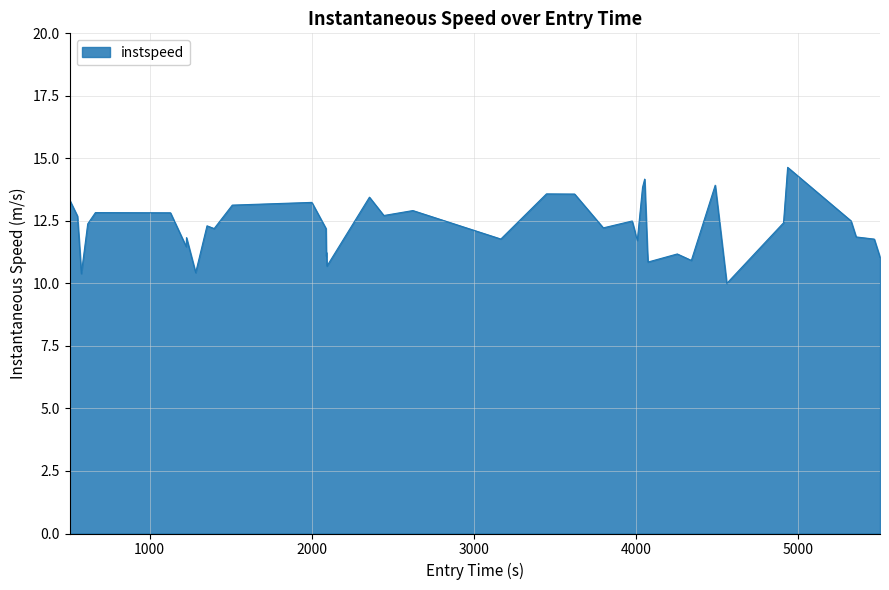

What is the difference between the maximum and minimum values?

4.6